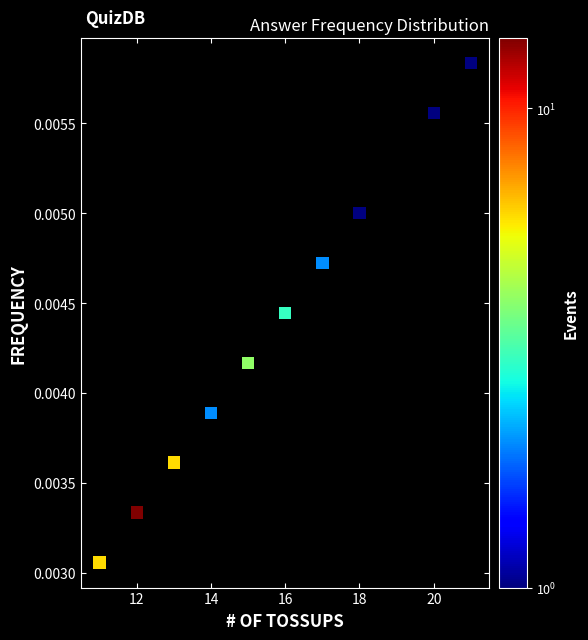

What is the average X value?

15.7